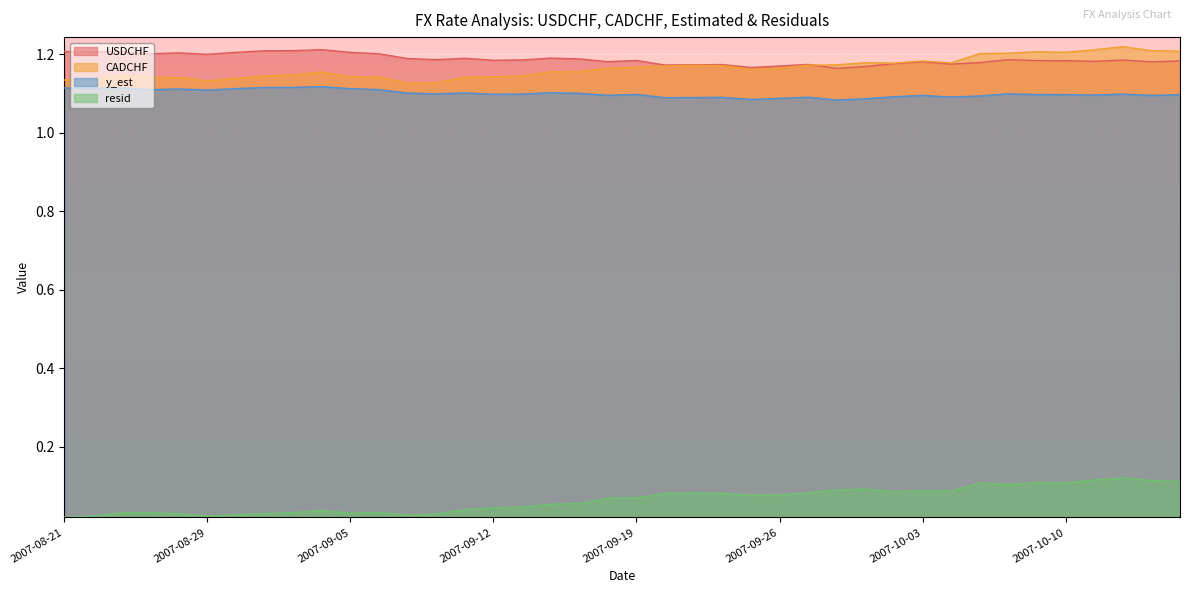

Count the resid values in the range 0 to 1.

40